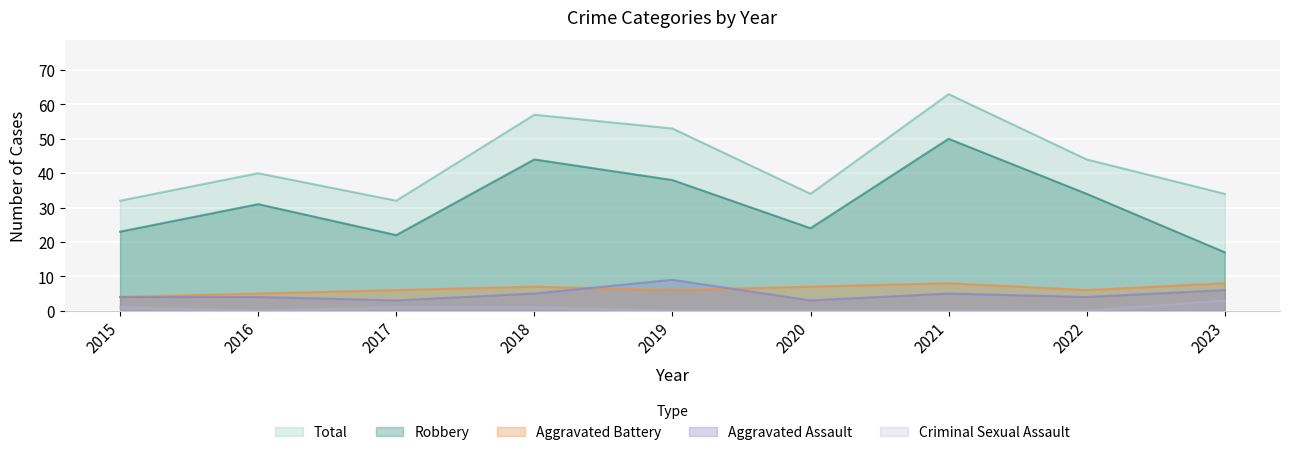

What is the total value across all series at 2018?

114